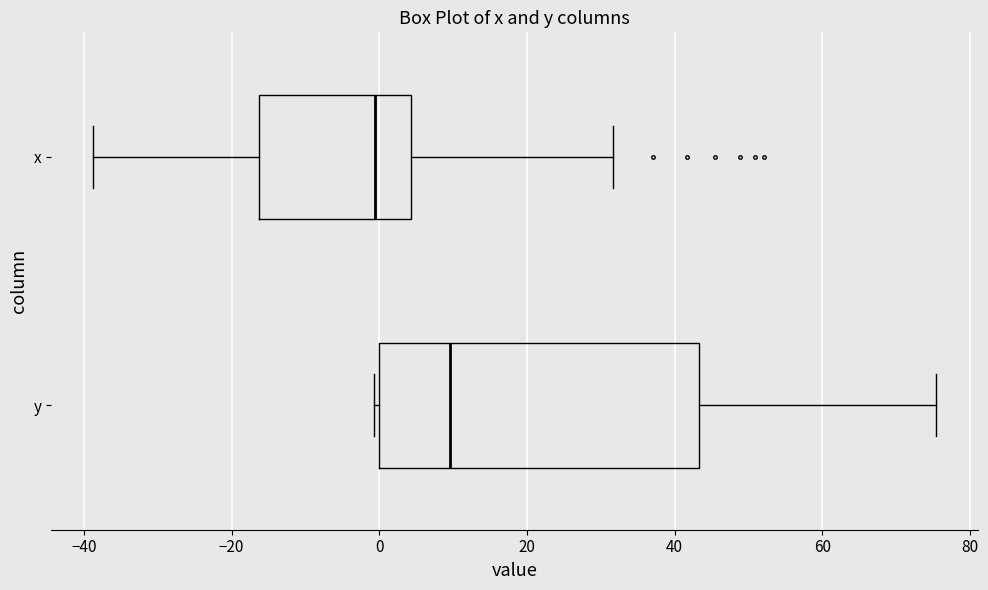

Which box has the furthest to the left median line?

x